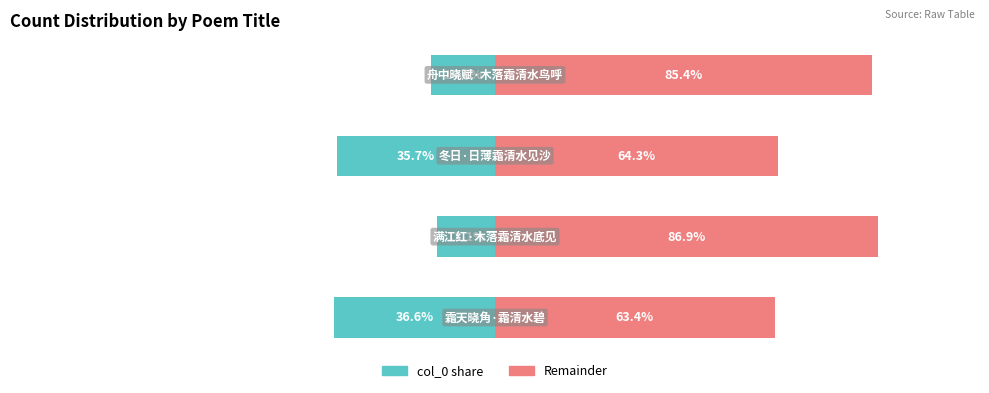

List the labels in order of value, smallest first.

满江红·木落霜清水底见, 舟中晓赋·木落霜清水鸟呼, 冬日·日薄霜清水见沙, 霜天晓角·霜清水碧